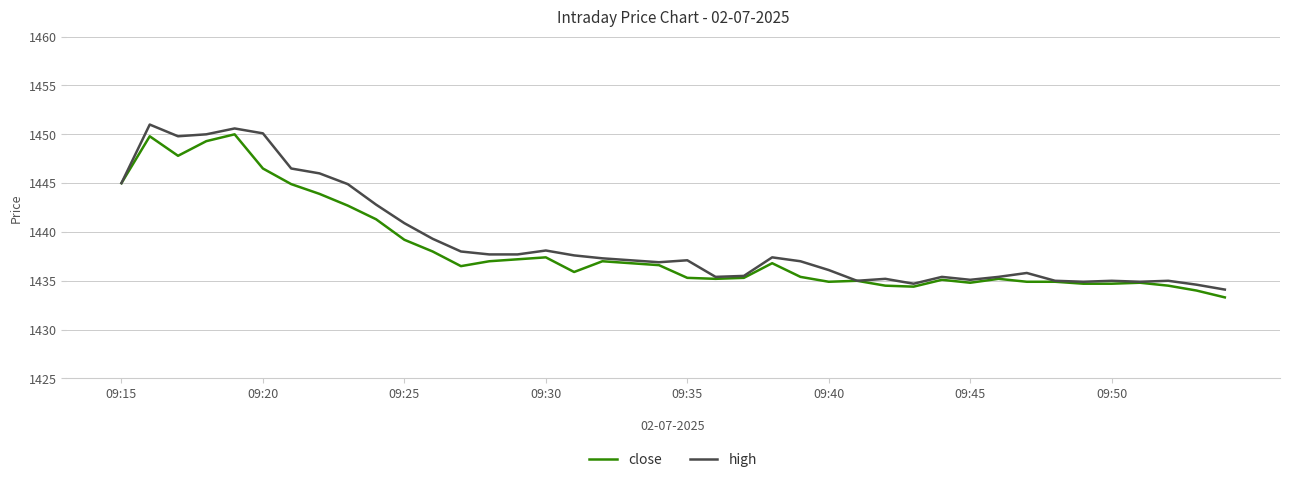

What is the highest value of the close series?

1450.0